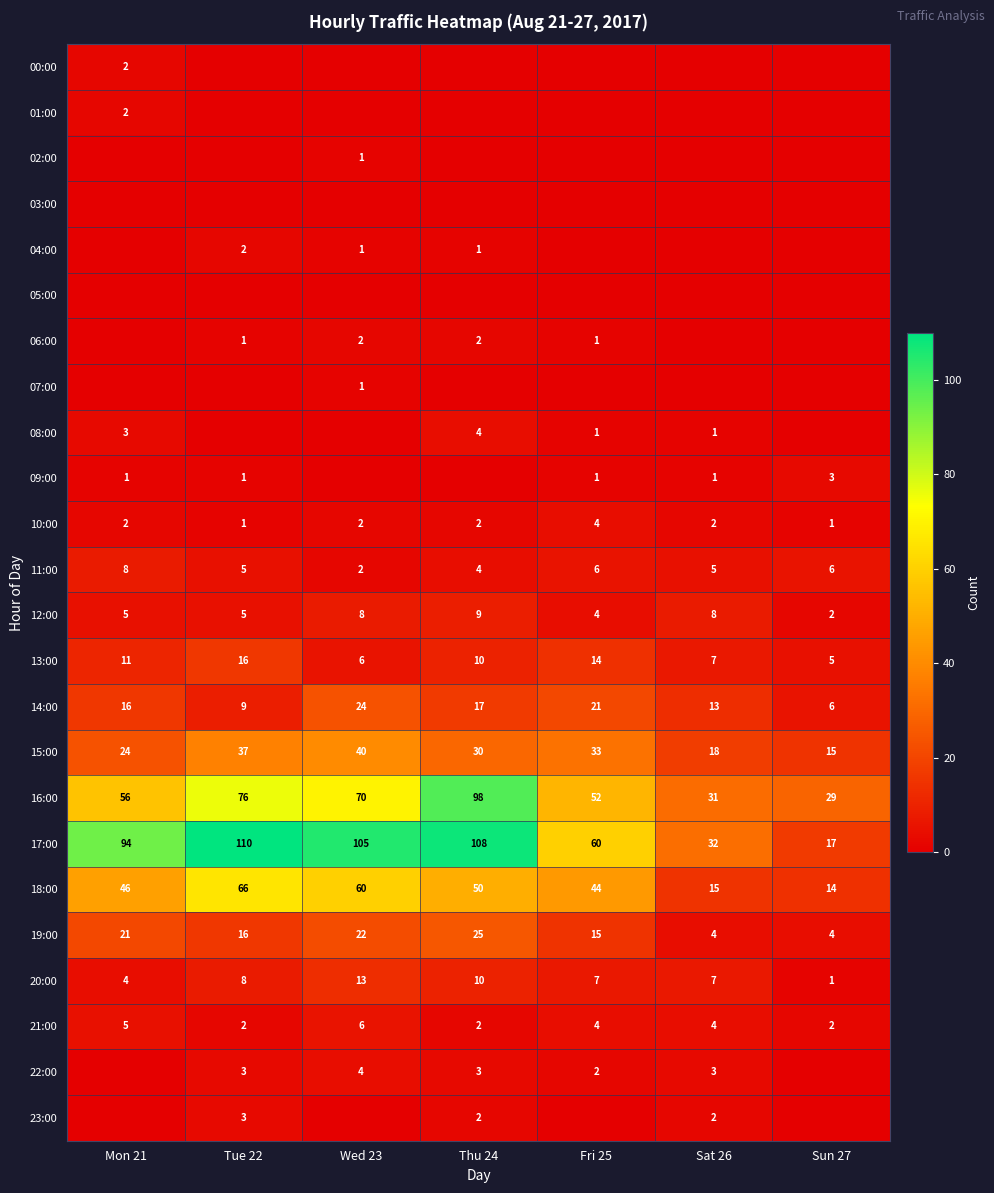

What is the difference between the highest and lowest values at Fri 25?

60